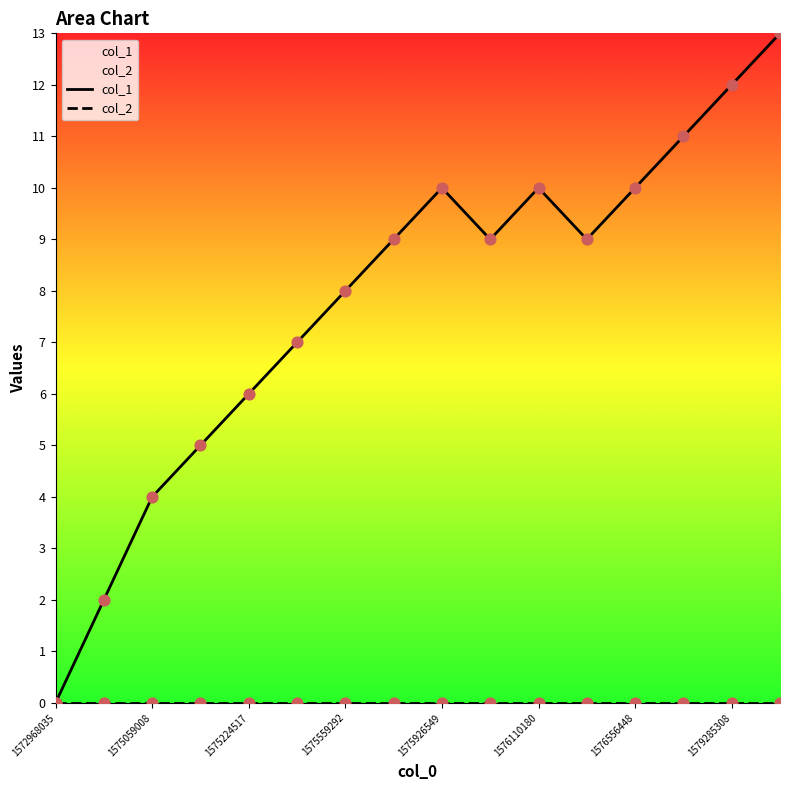

What are all the series names shown in the legend?

col_1, col_2